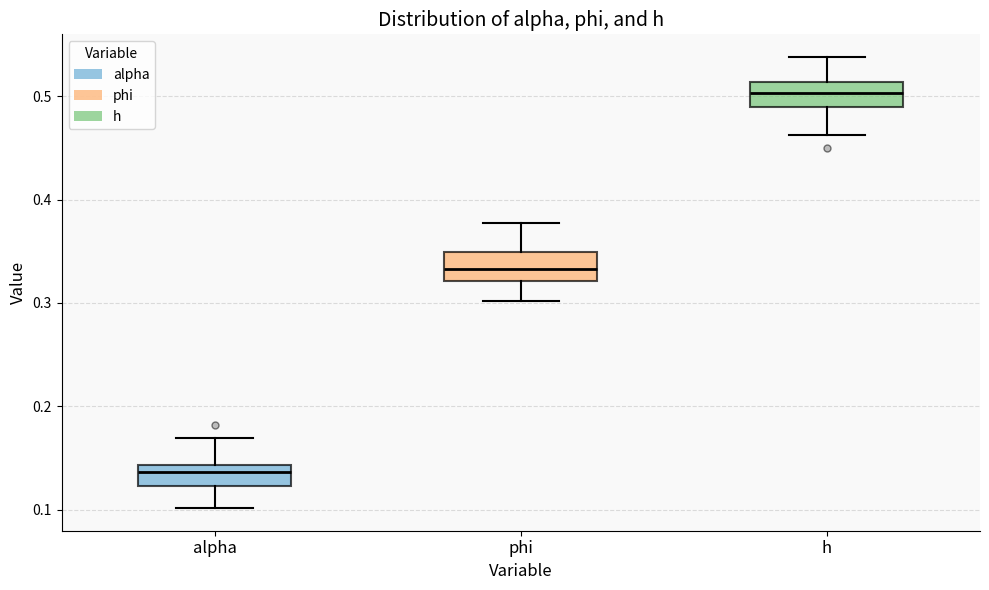

Reading left to right, transcribe this box plot: for each box, give where its median line is, the range the box spans, and where its two whiskers end, as read against the y-axis. The values are not printed on the chart, so give them approximately, as read against the axis.

alpha: median 0.14 (inside the box), box 0.12 to 0.14, whiskers 0.10 to 0.17
phi: median 0.33, box 0.32 to 0.35, whiskers 0.30 to 0.38
h: median 0.50, box 0.49 to 0.51, whiskers 0.46 to 0.54